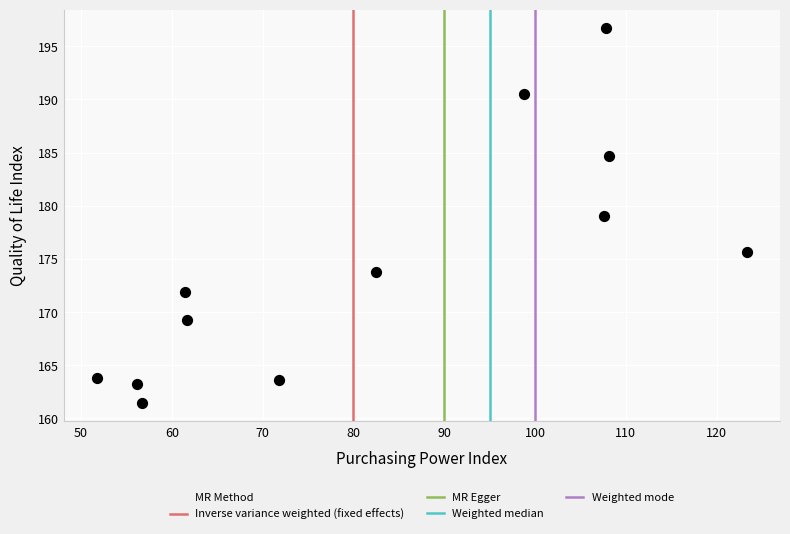

What is the range of X values (max minus min)?

71.7